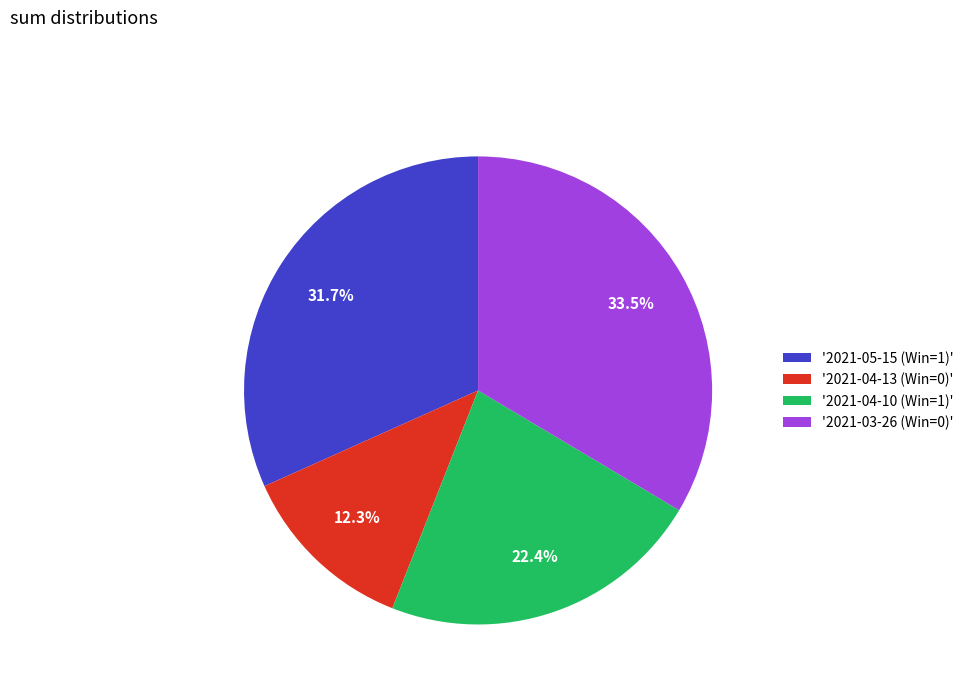

What is the ratio of the value at '2021-04-10 (Win=1)' to the value at '2021-04-13 (Win=0)'?

1.8